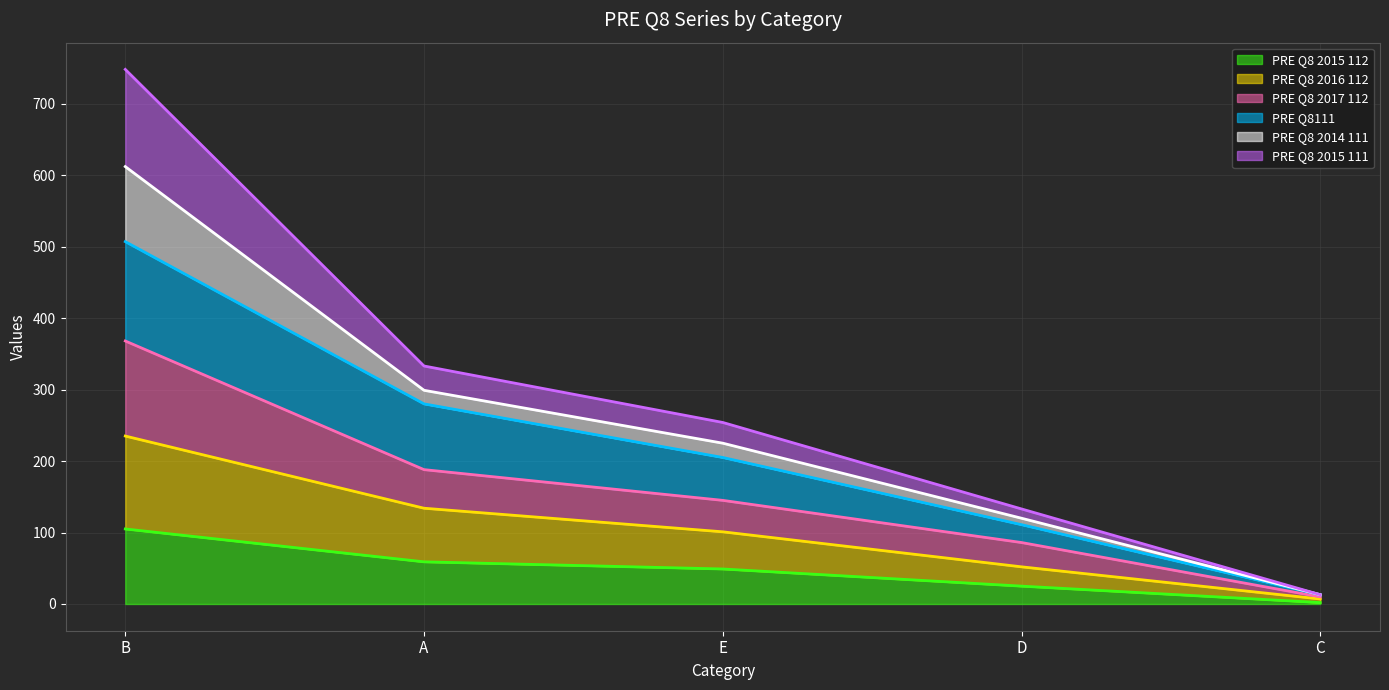

At which category is the sum across all series the highest?

B